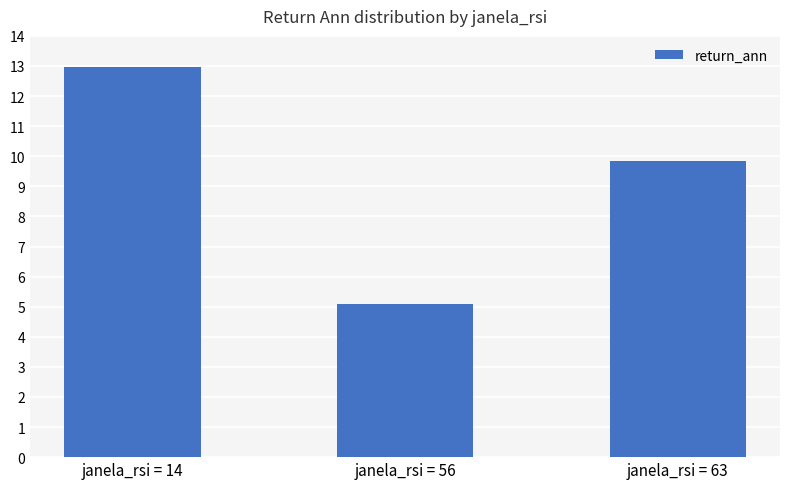

What is the value of the 3rd bar from the left?

9.8